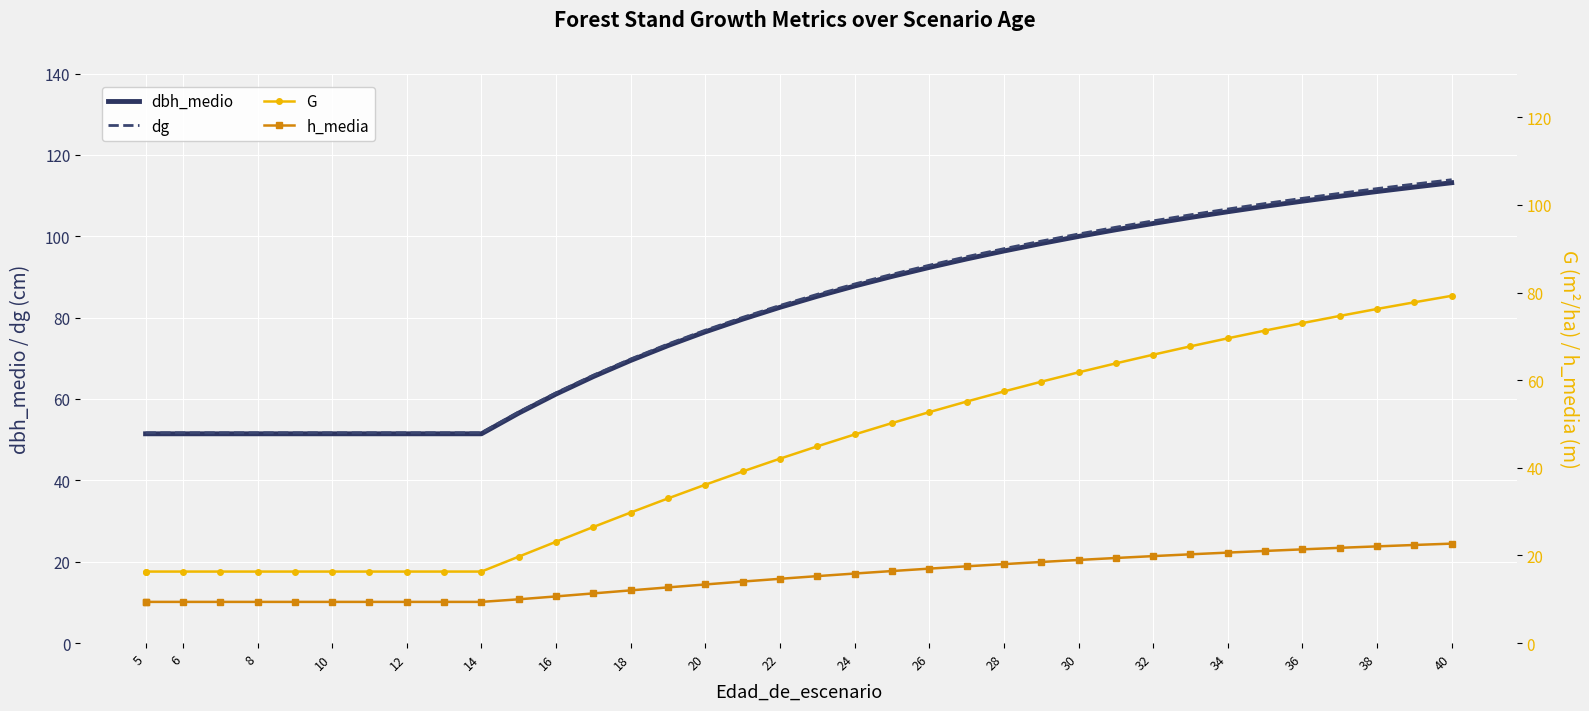

Rank the series by their maximum value, from highest to lowest.

dg, dbh_medio, G, h_media